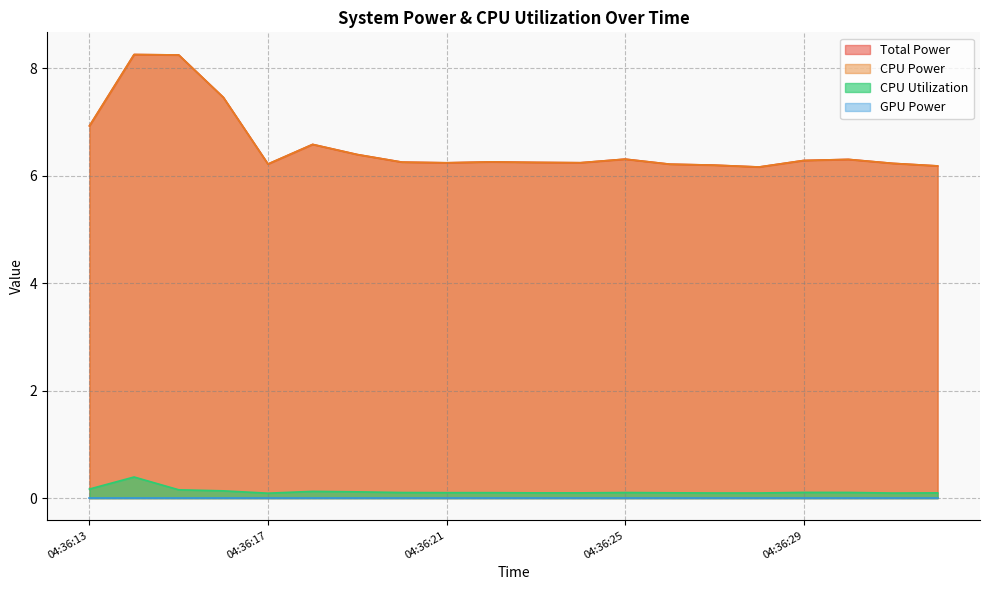

Which series has the largest total across all categories?

Total Power